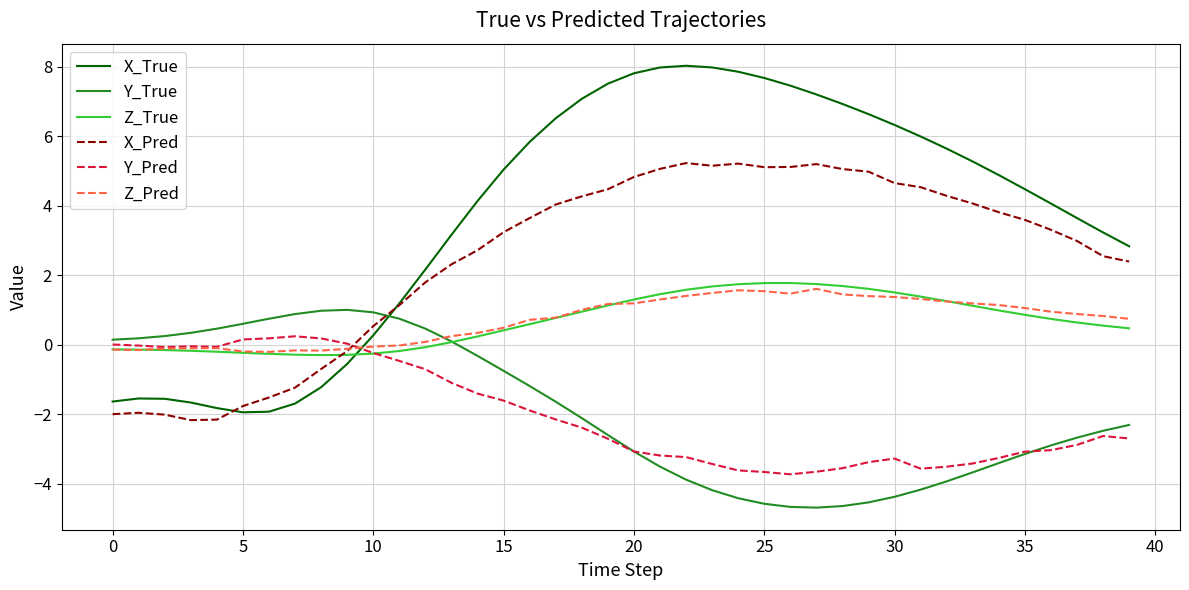

Which series has the largest range (max minus min)?

X_True